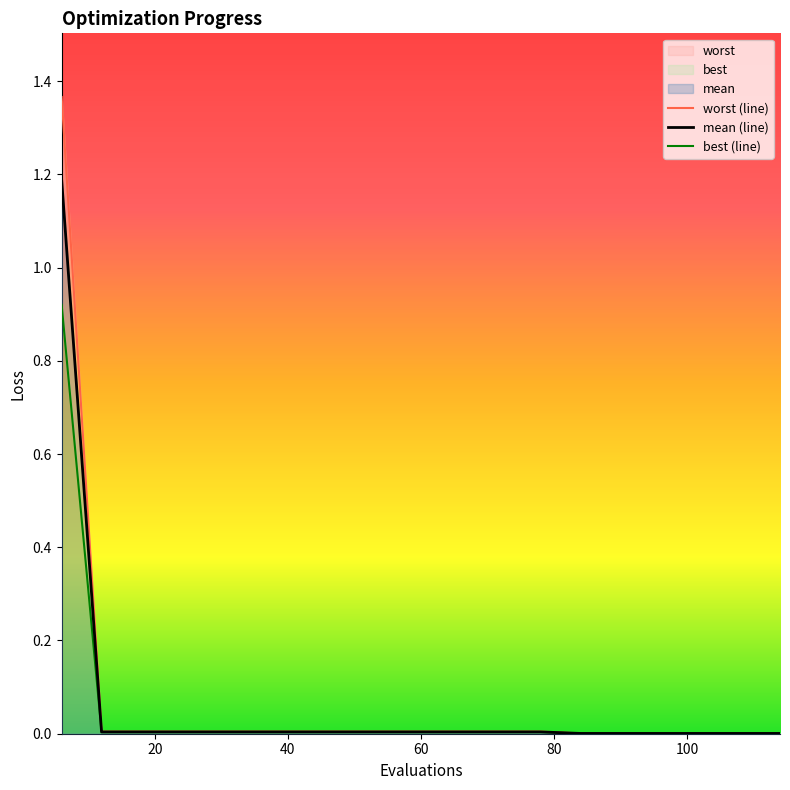

The value of mean at 66 is 0.0. True or false?

True